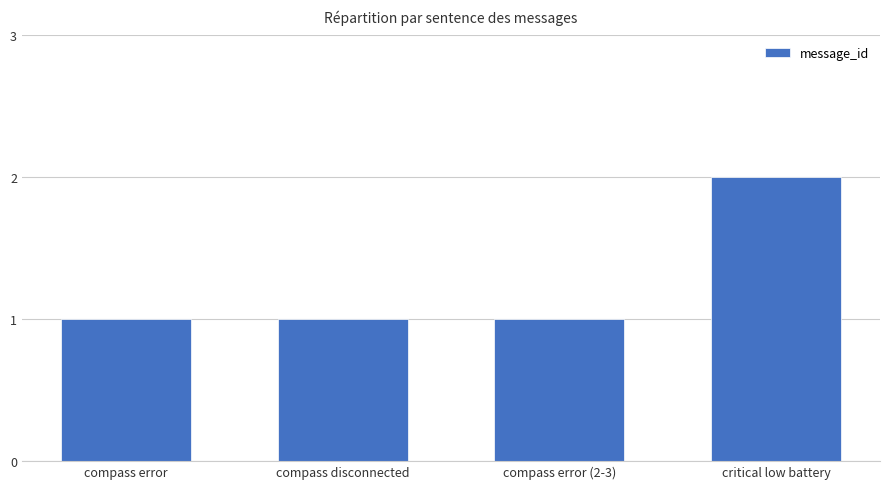

What position from the left is compass error?

1